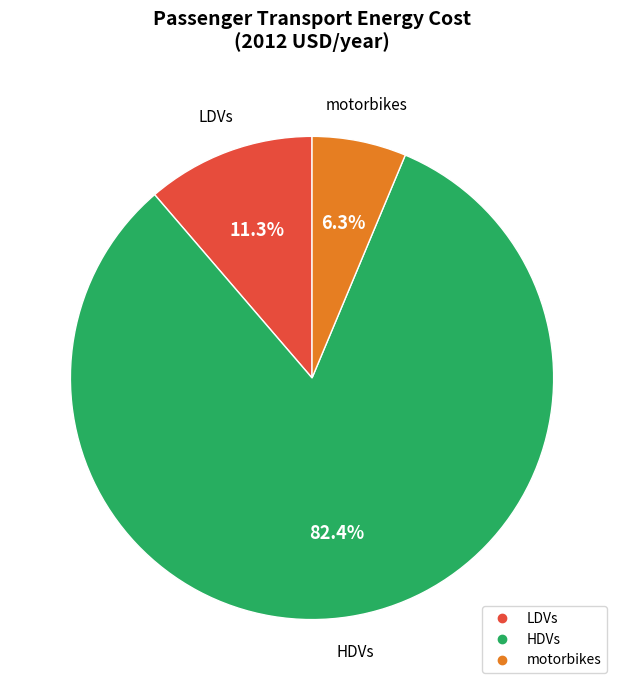

What is the majority slice?

HDVs